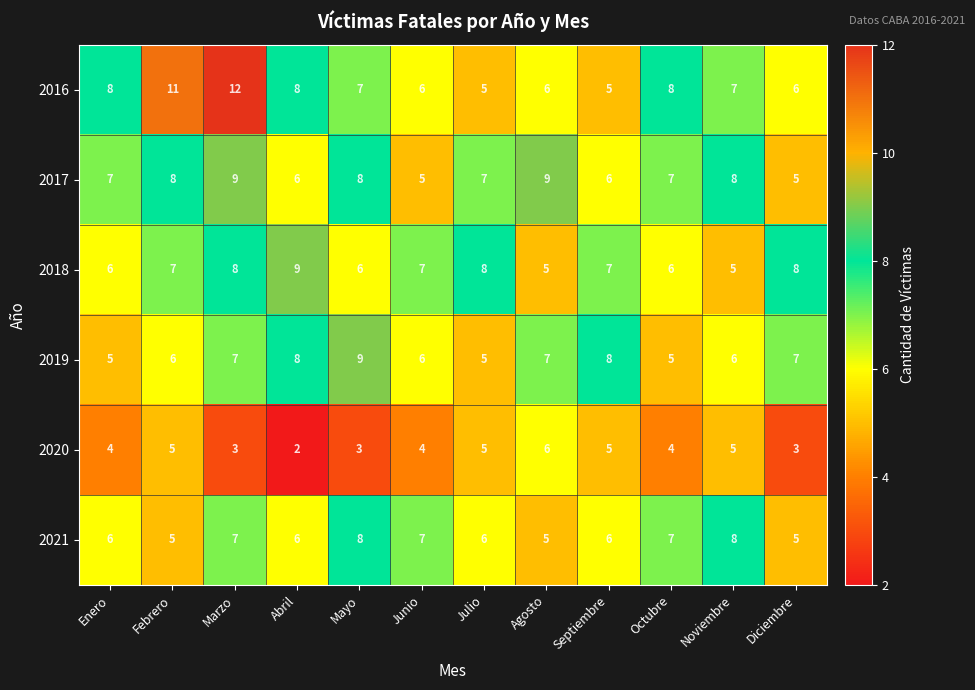

The value of 2018 at Septiembre is 7. True or false?

True